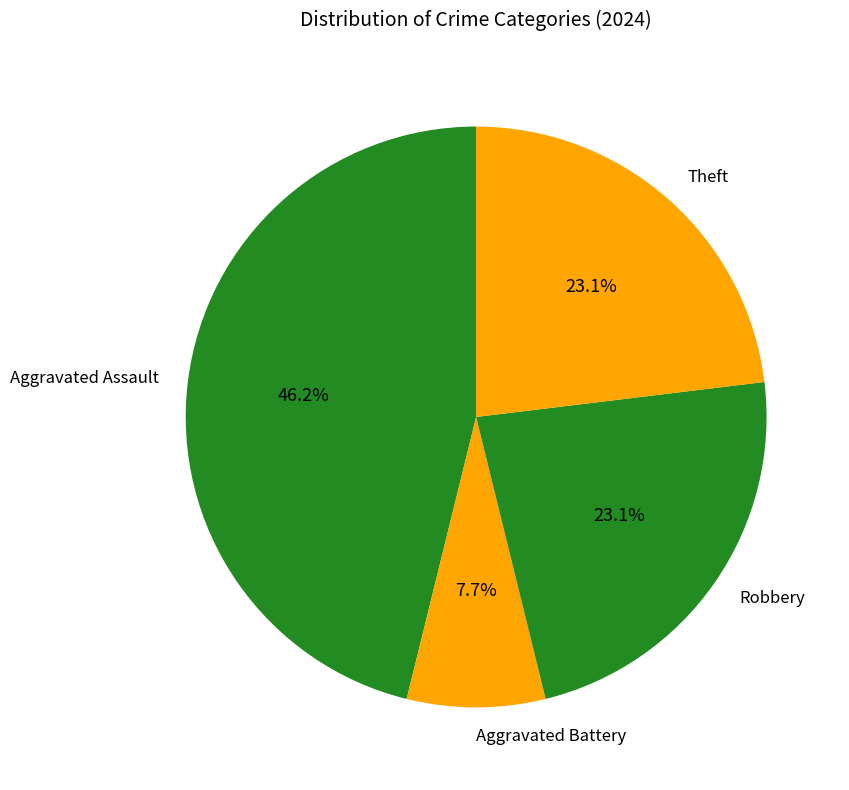

Which has a higher value, Aggravated Assault or Aggravated Battery?

Aggravated Assault